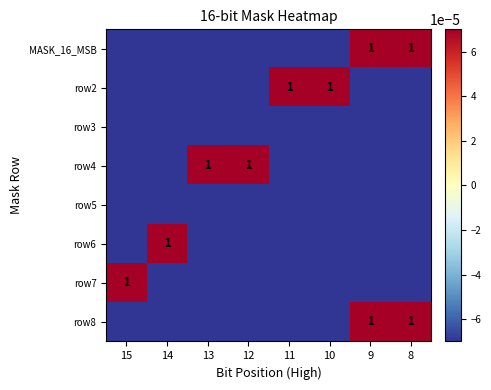

At which category is the sum across all series the highest?

9